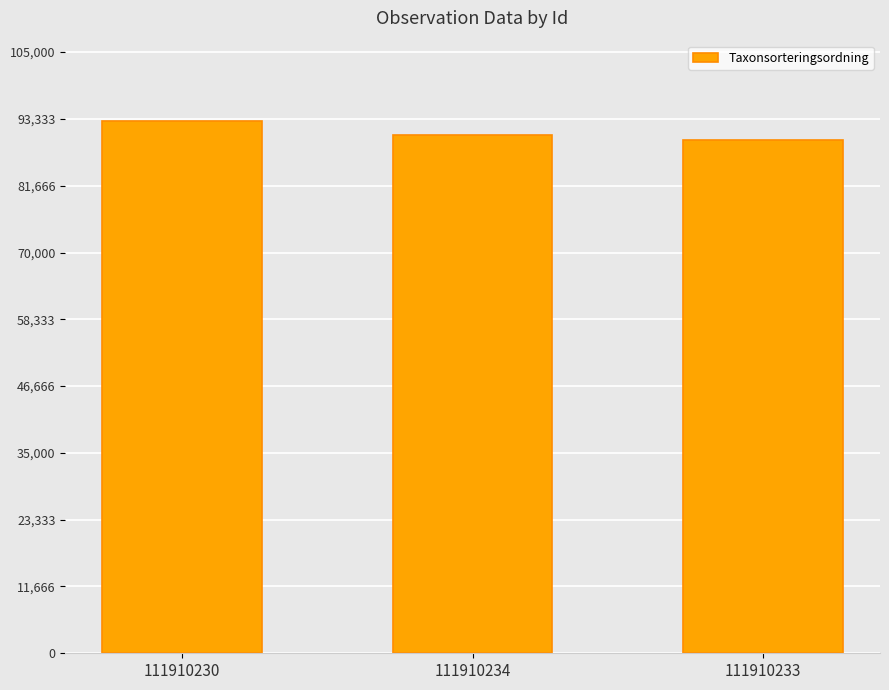

At which category does the chart reach its minimum across all series?

111910233